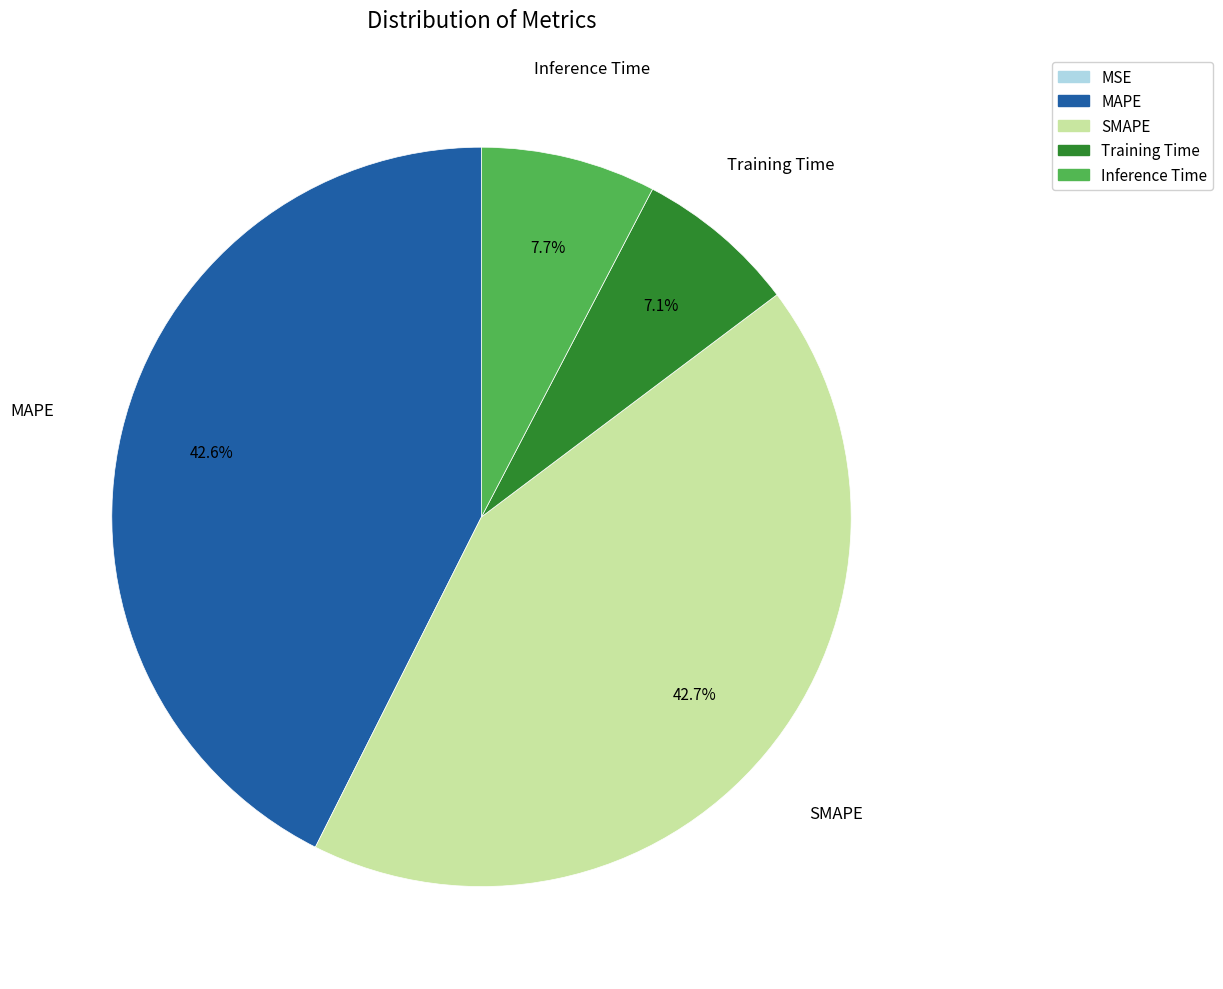

What percentage is the SMAPE slice, to the nearest percent?

43%